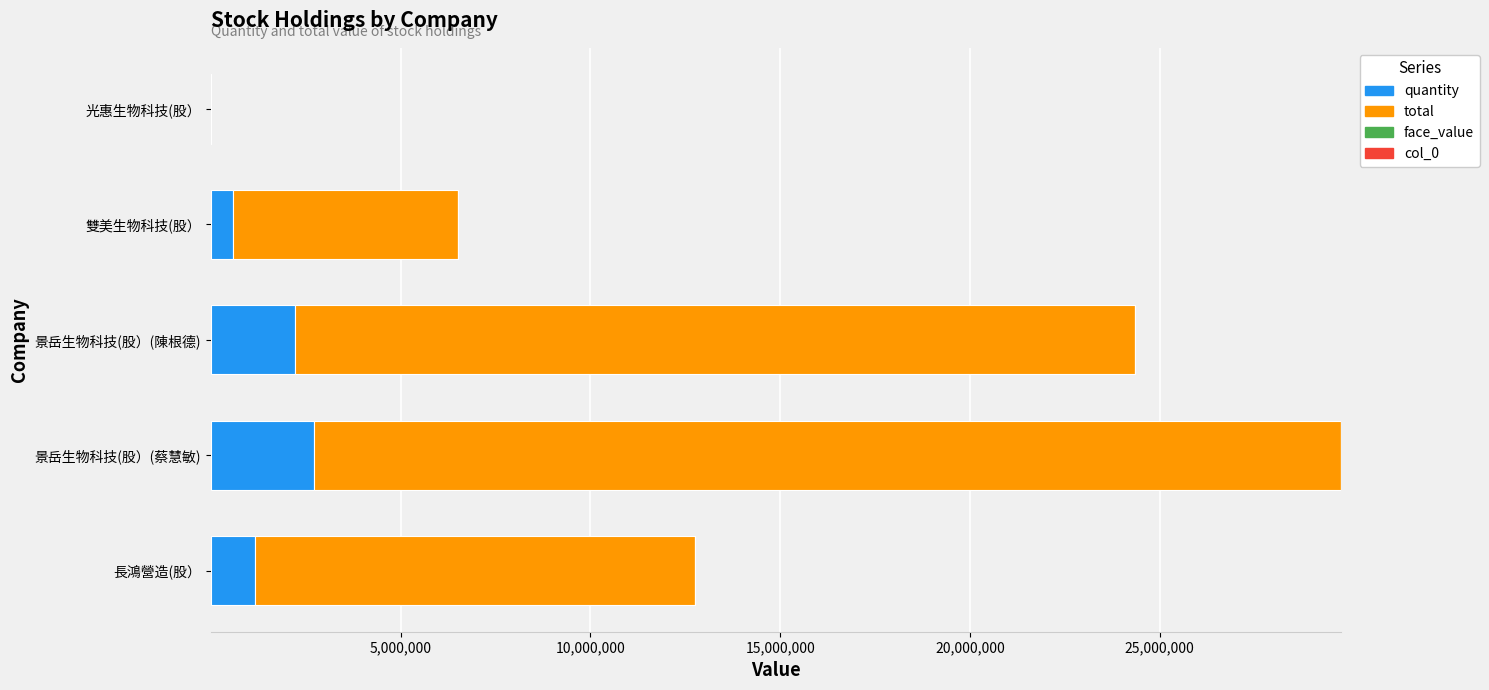

At which category is the sum across all series the highest?

景岳生物科技(股）(蔡慧敏)